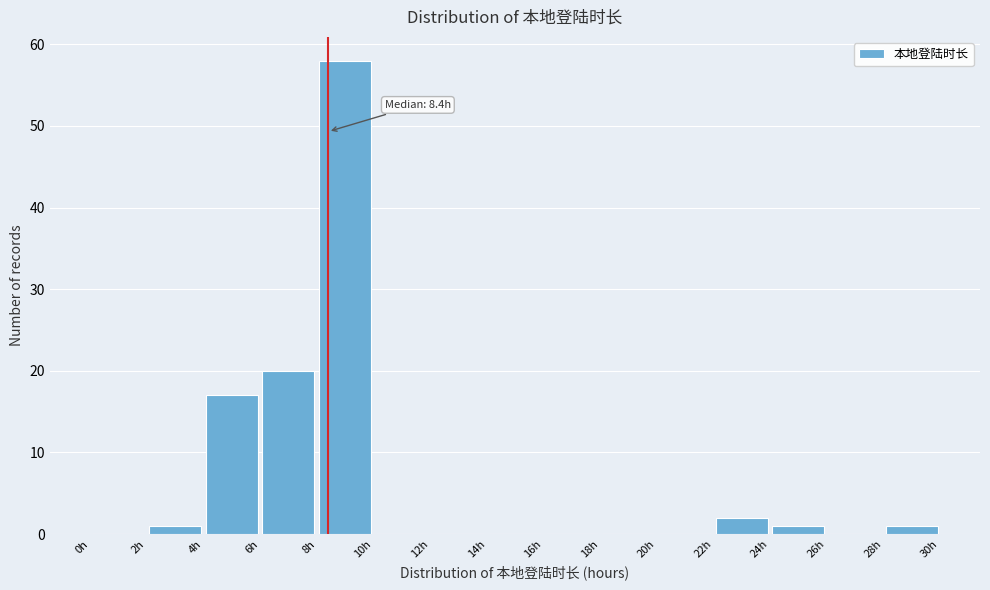

Over which range of the x-axis is the bar tallest?

8 to 10